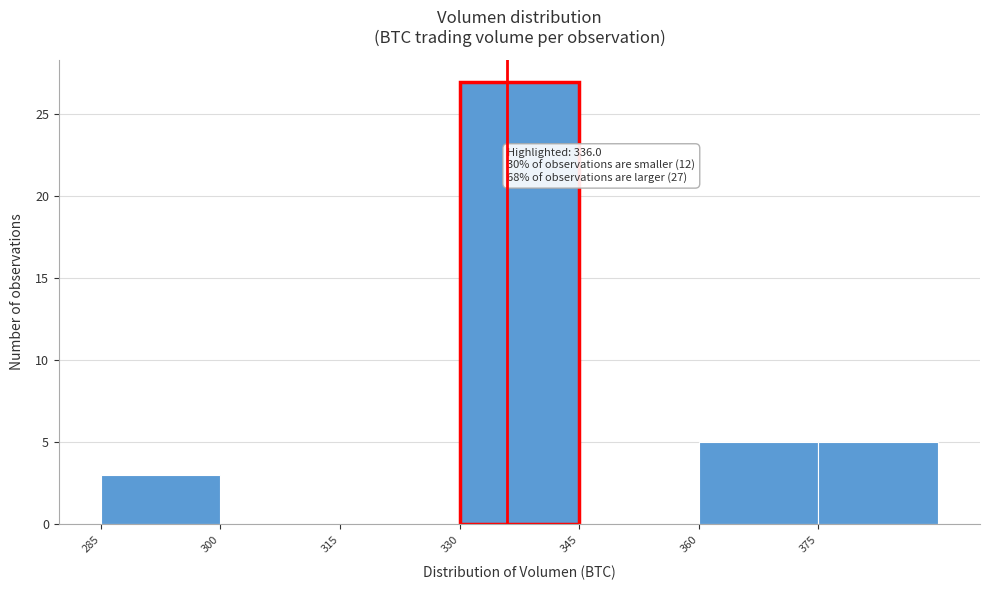

Which range on the x-axis has the tallest bar?

330 to 345